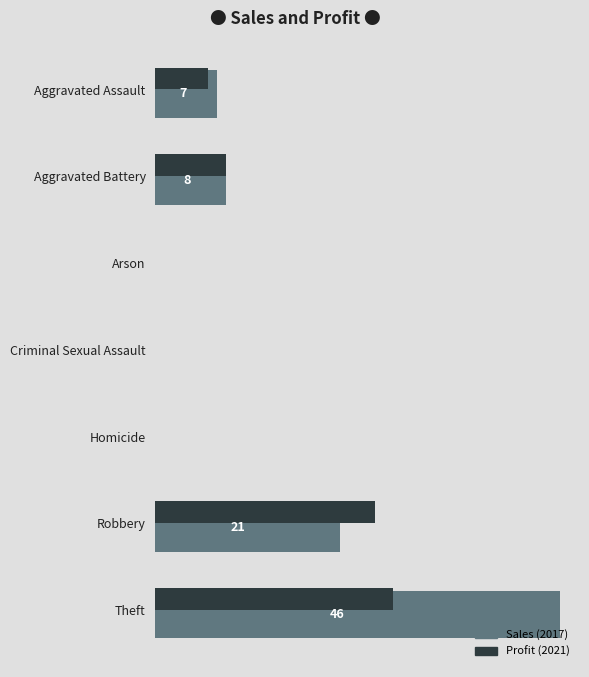

Reading left to right, extract all data points from this chart.

Sales (2017): 7	8	0	0	0	21	46
Profit (2021): 6	8	0	0	0	25	27